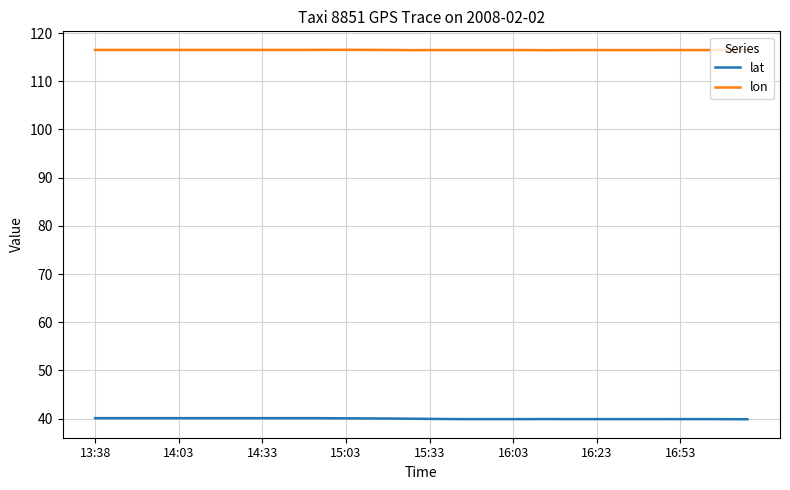

What is the highest value of the lon series?

116.5